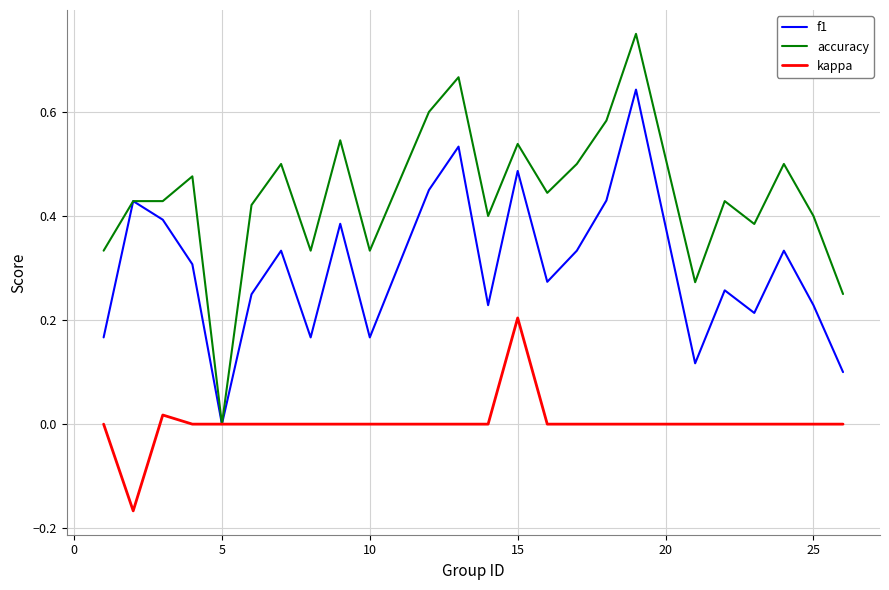

List the series in order of their overall mean, lowest first.

kappa, f1, accuracy